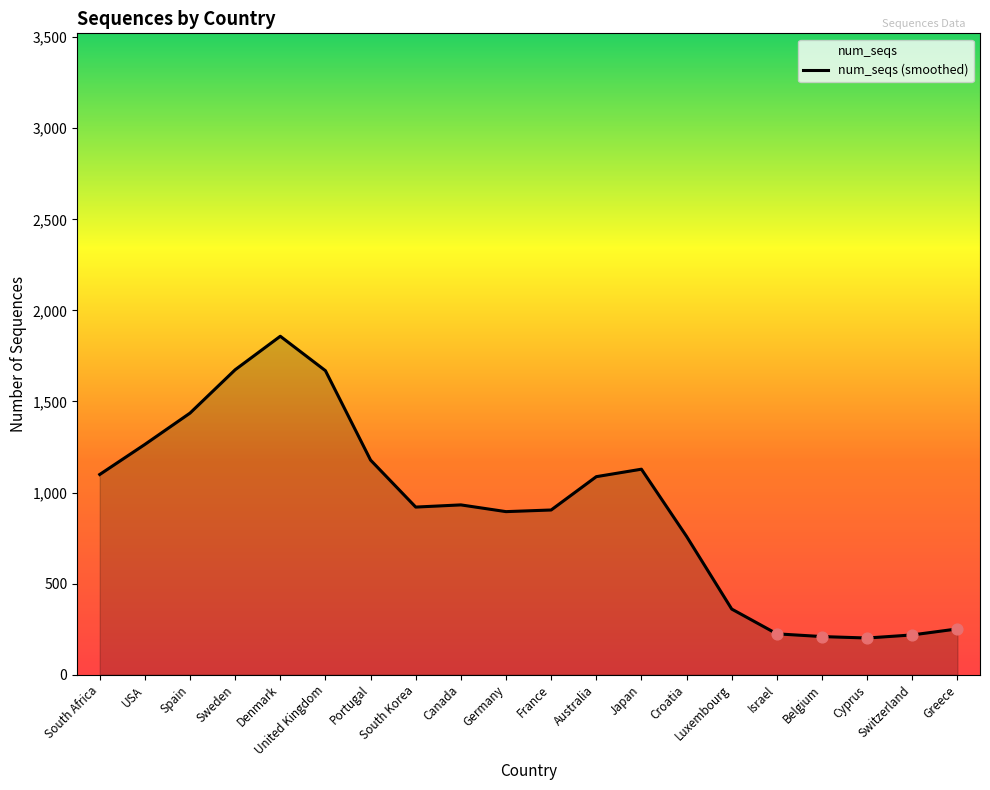

What is the approximate value of num_seqs (smoothed) at France?

904